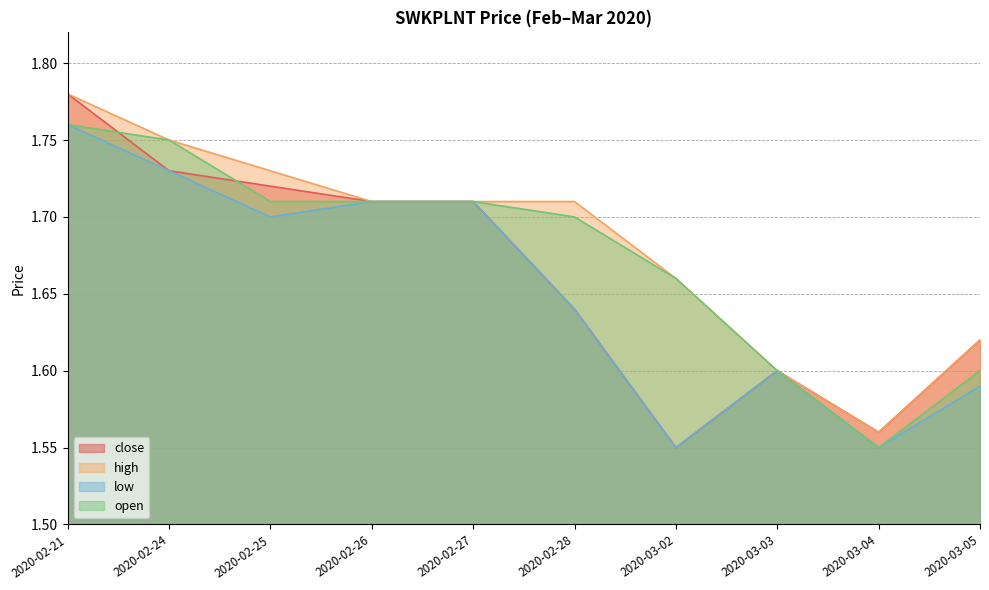

What is the spread (max minus min) of values at 2020-03-02?

0.1